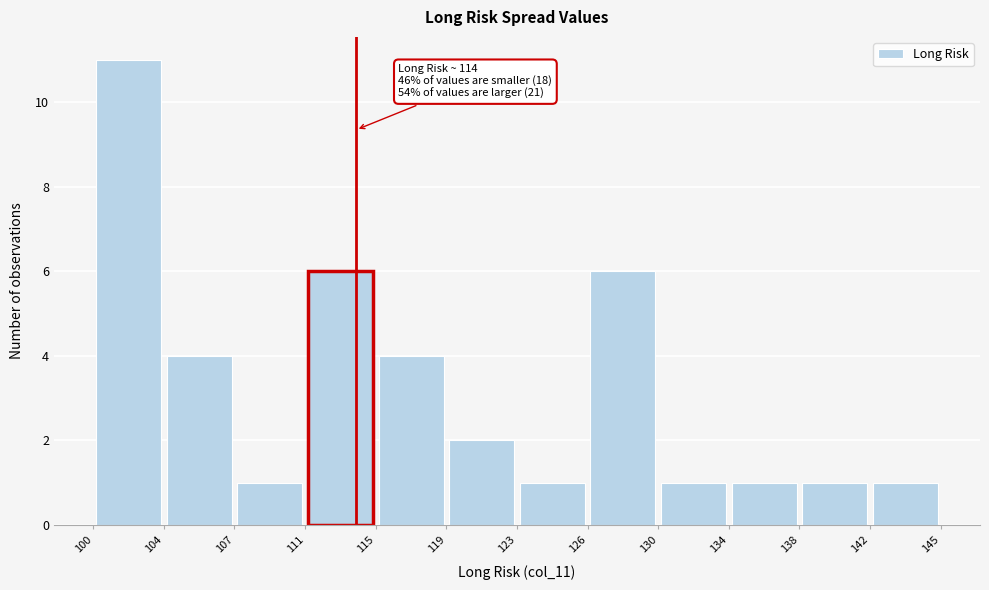

Which range on the x-axis has the tallest bar?

100 to 104